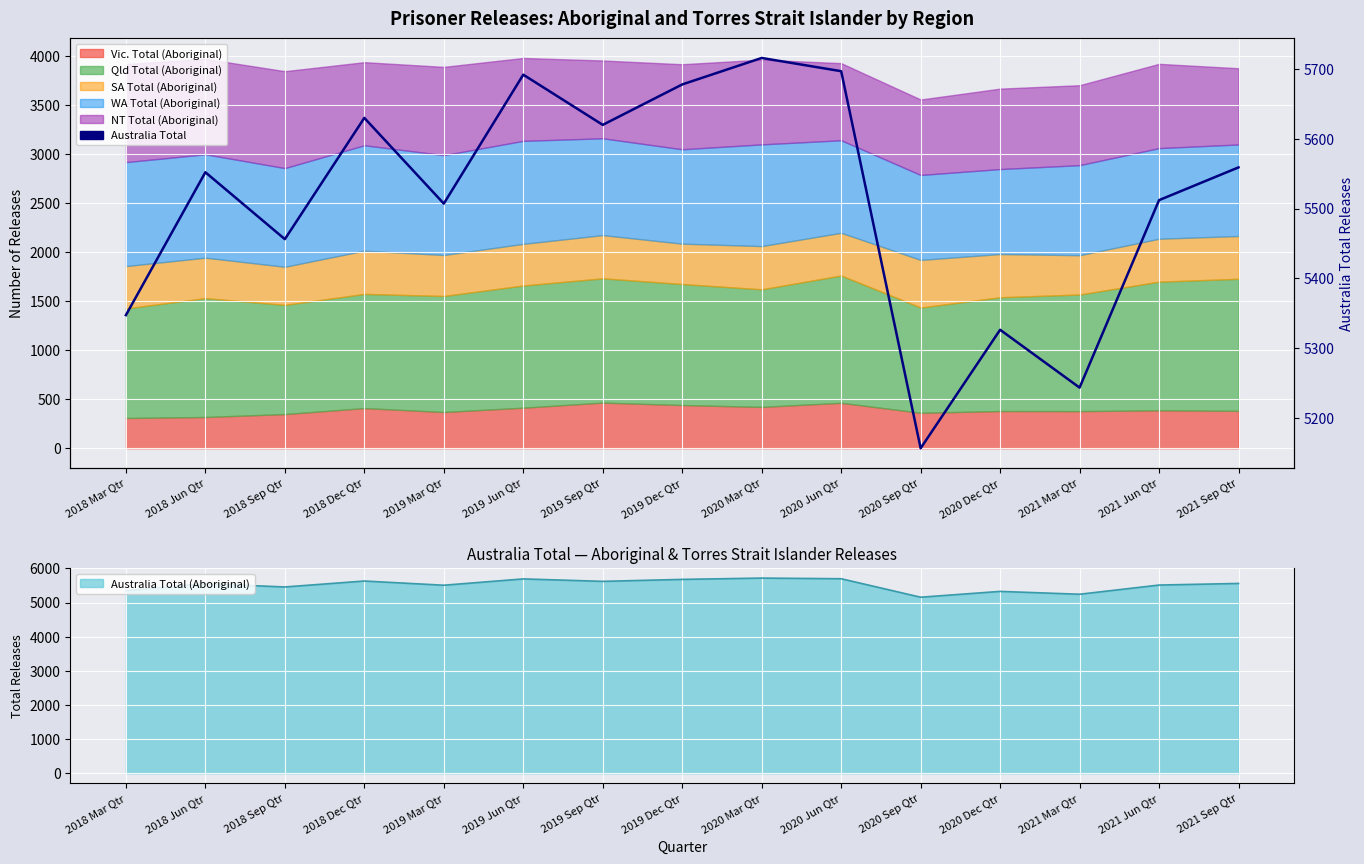

Is it true that the value at 2018 Jun Qtr is 7927?

False